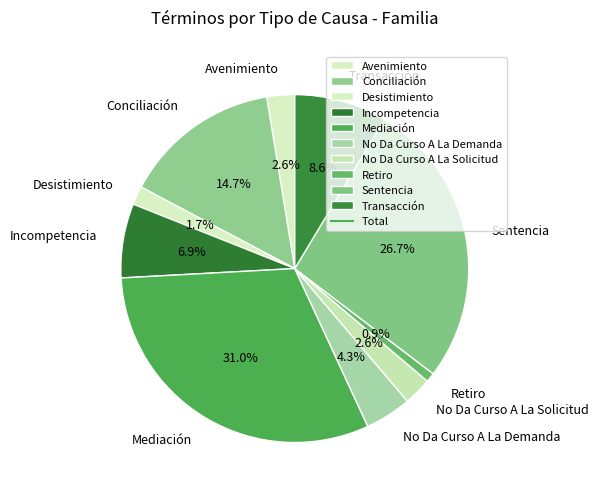

Do Retiro and Sentencia together represent more than half of the pie?

No